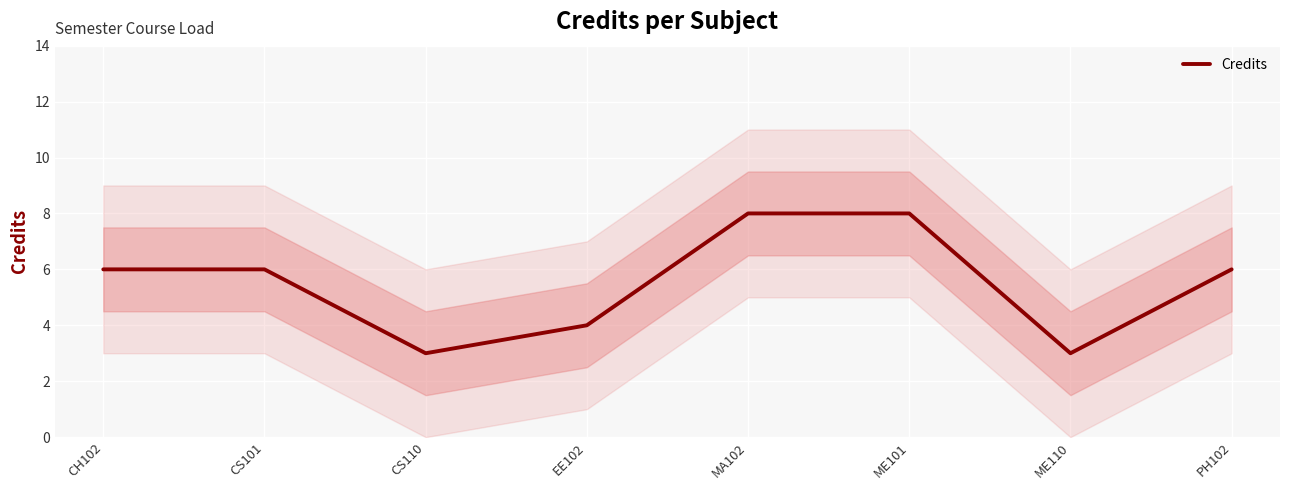

Does the chart display data point markers on the line(s)?

No